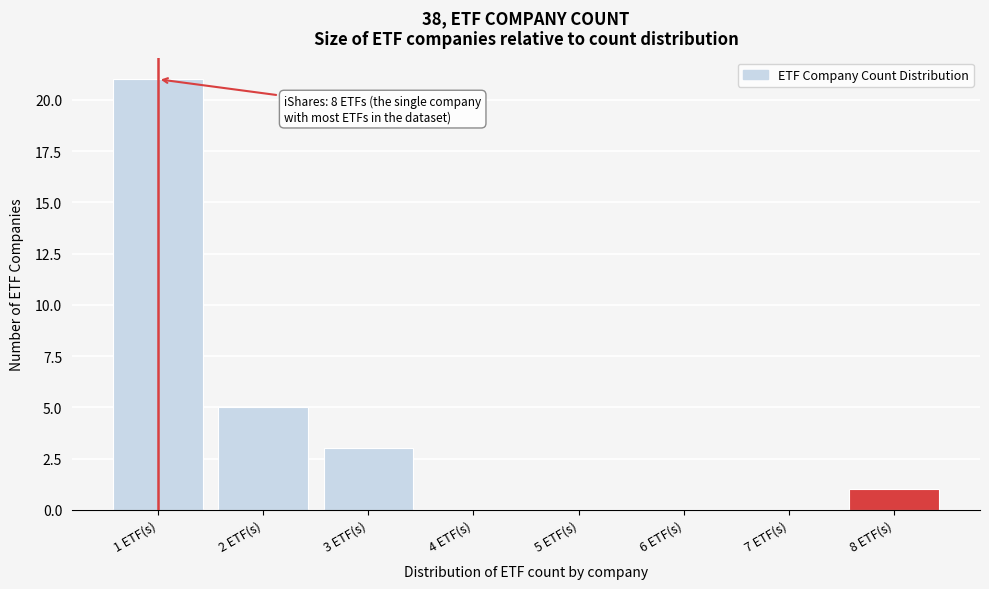

Which range on the x-axis has the tallest bar?

0.5 to 1.5